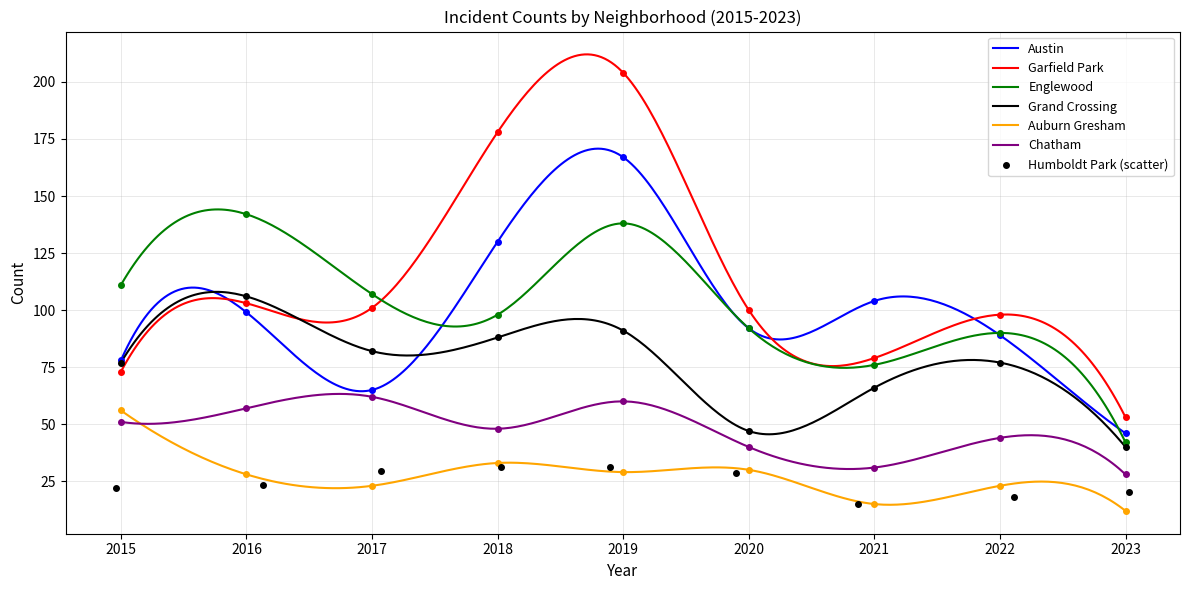

What is the total value across all series at 2022?

421